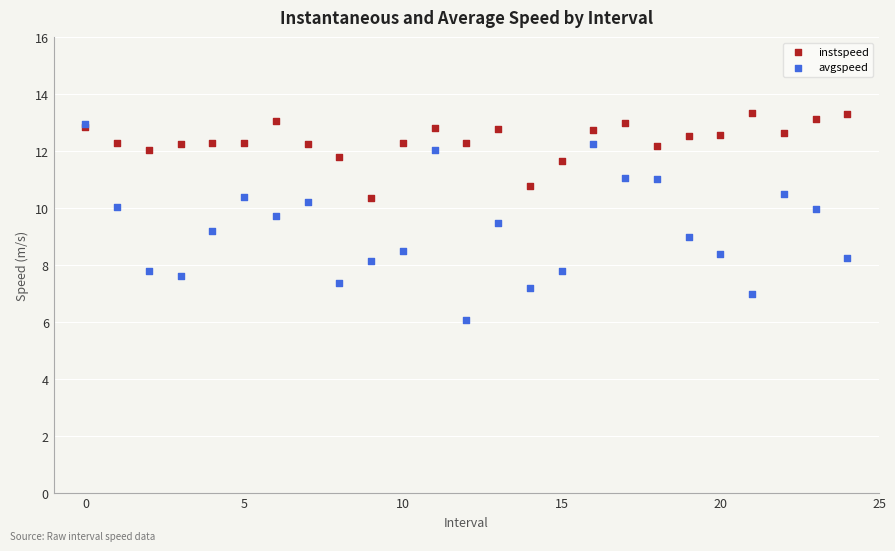

Which series has the largest Y range (max minus min)?

avgspeed